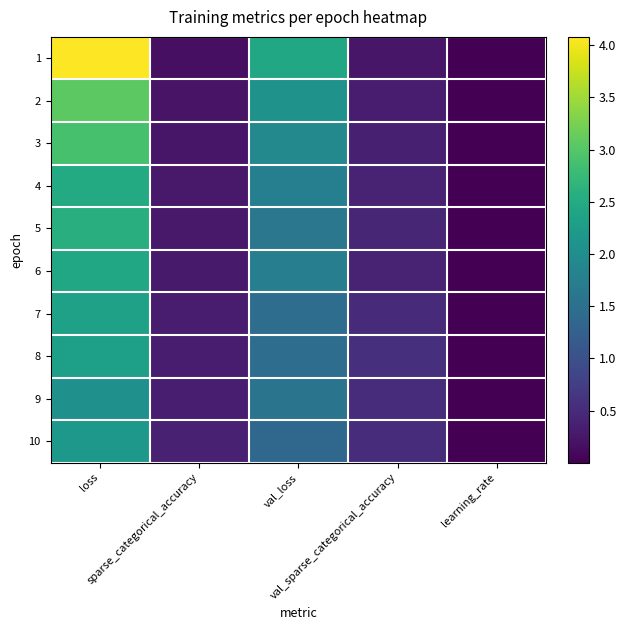

Which series has the largest total across all categories?

1